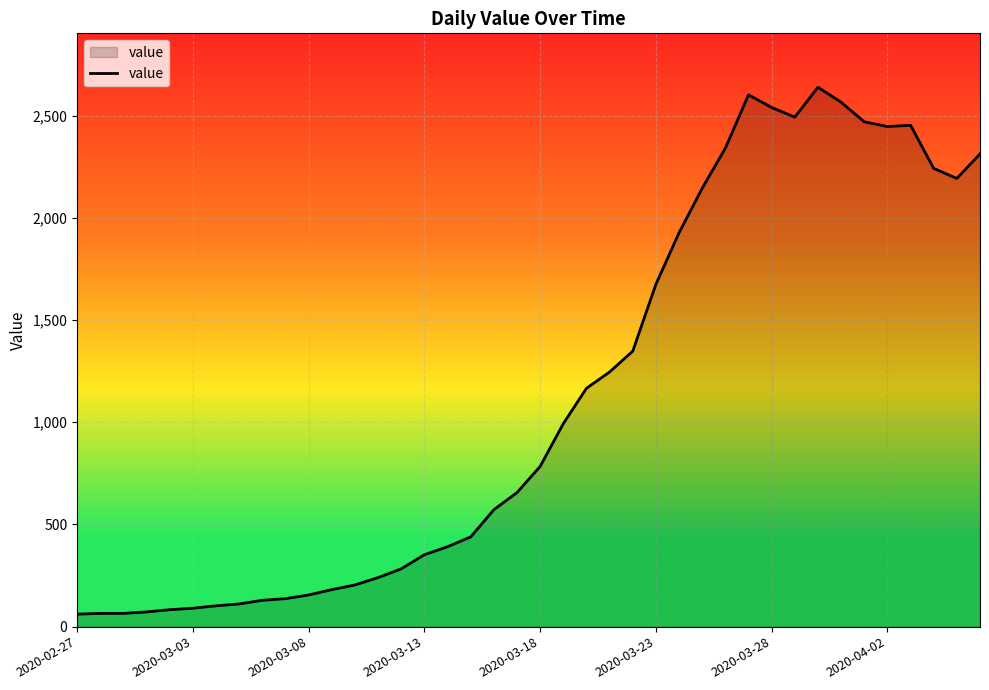

What is the difference between the maximum and minimum values?

2578